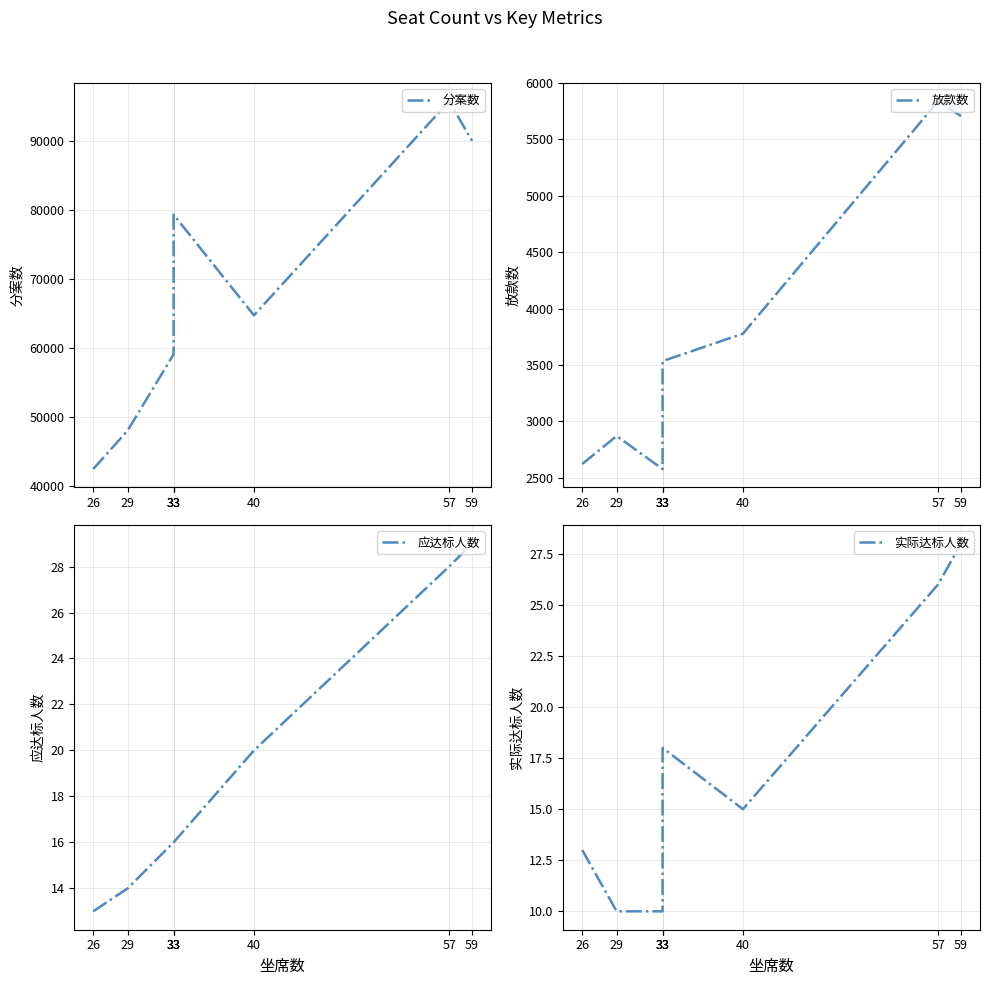

At which label is 应达标人数 closest to 21?

40